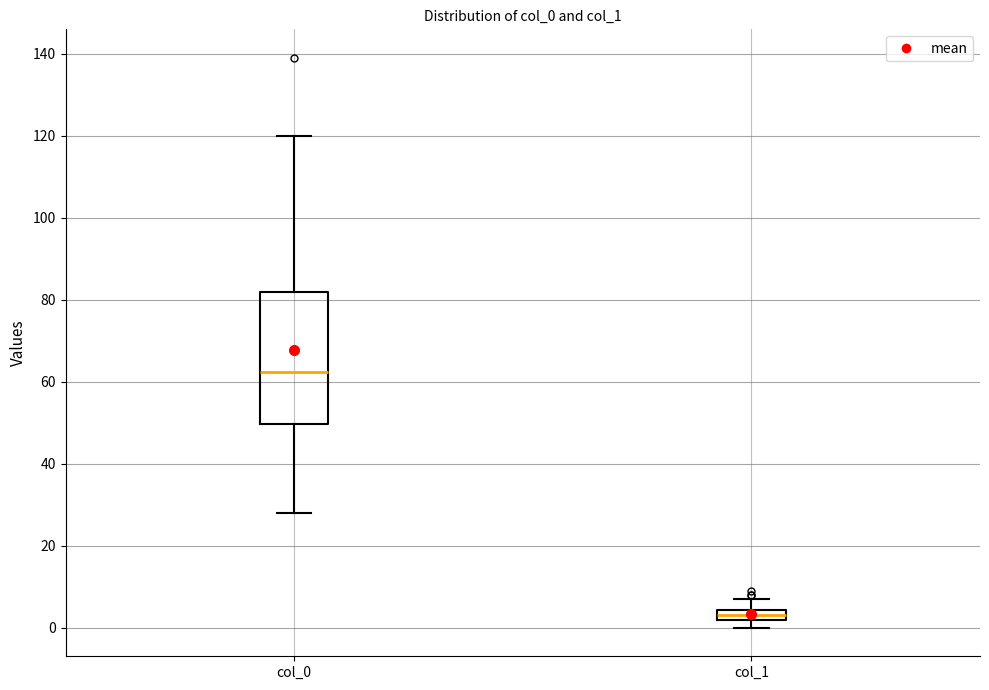

Where does the upper whisker of the box for col_1 end on the y-axis? The values are not printed on the chart, so give them approximately, as read against the axis.

8